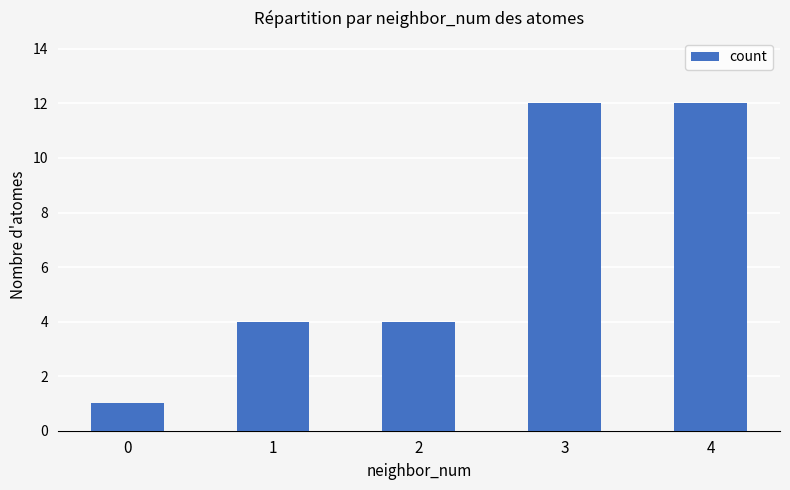

What is the smallest value displayed?

1